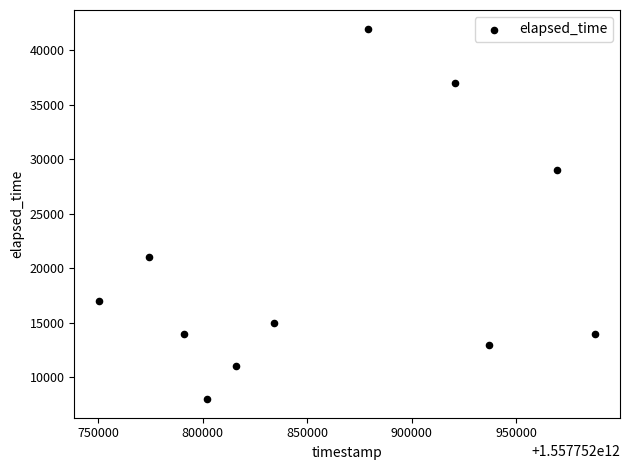

What is the range of Y values (max minus min)?

34000